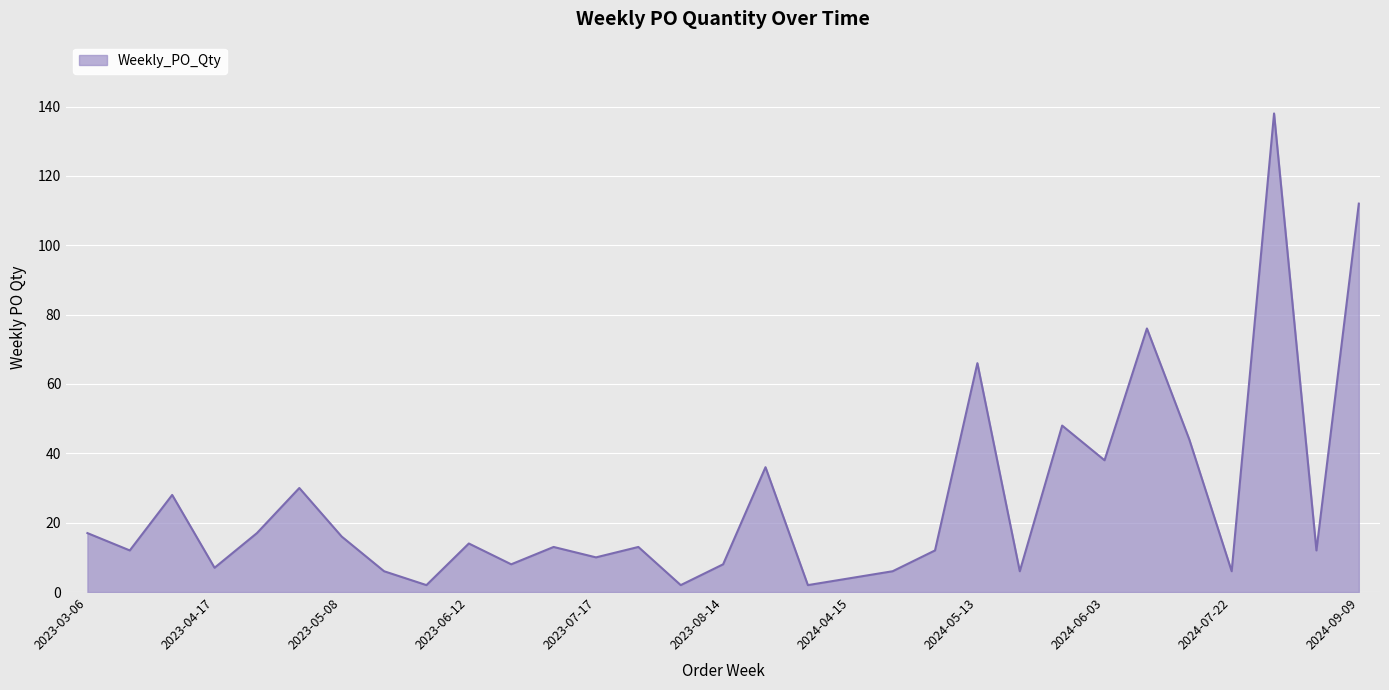

What is the maximum value shown in the chart?

138